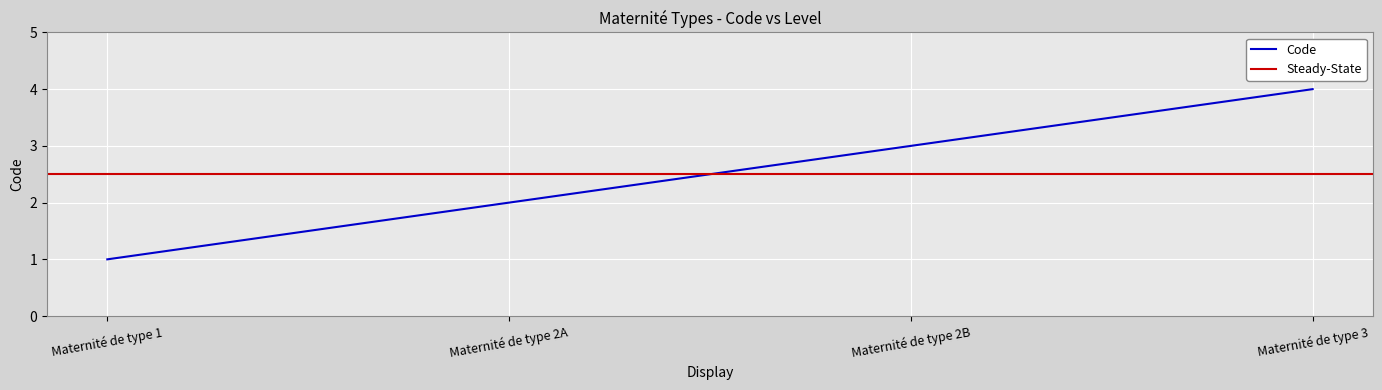

Reading left to right, transcribe all the data shown in this chart.

1	2	3	4